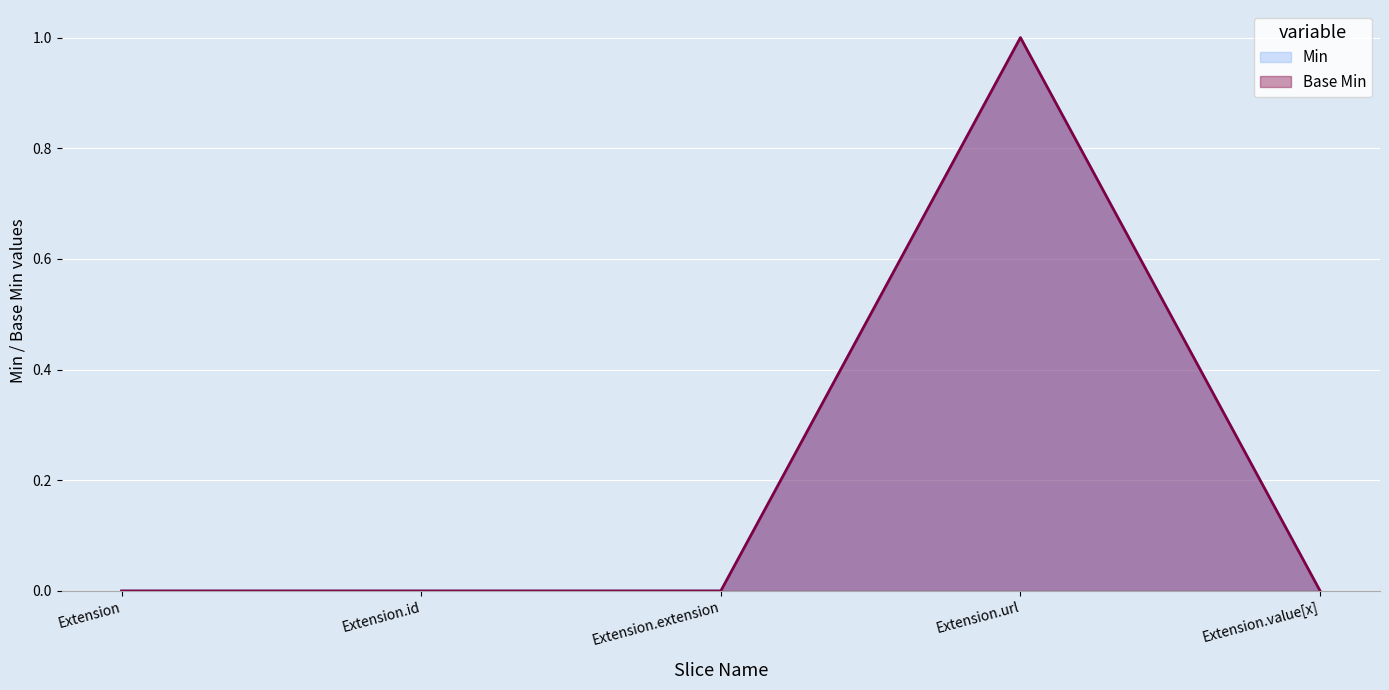

Which has a higher value, Extension.value[x] or Extension.extension?

Extension.value[x]